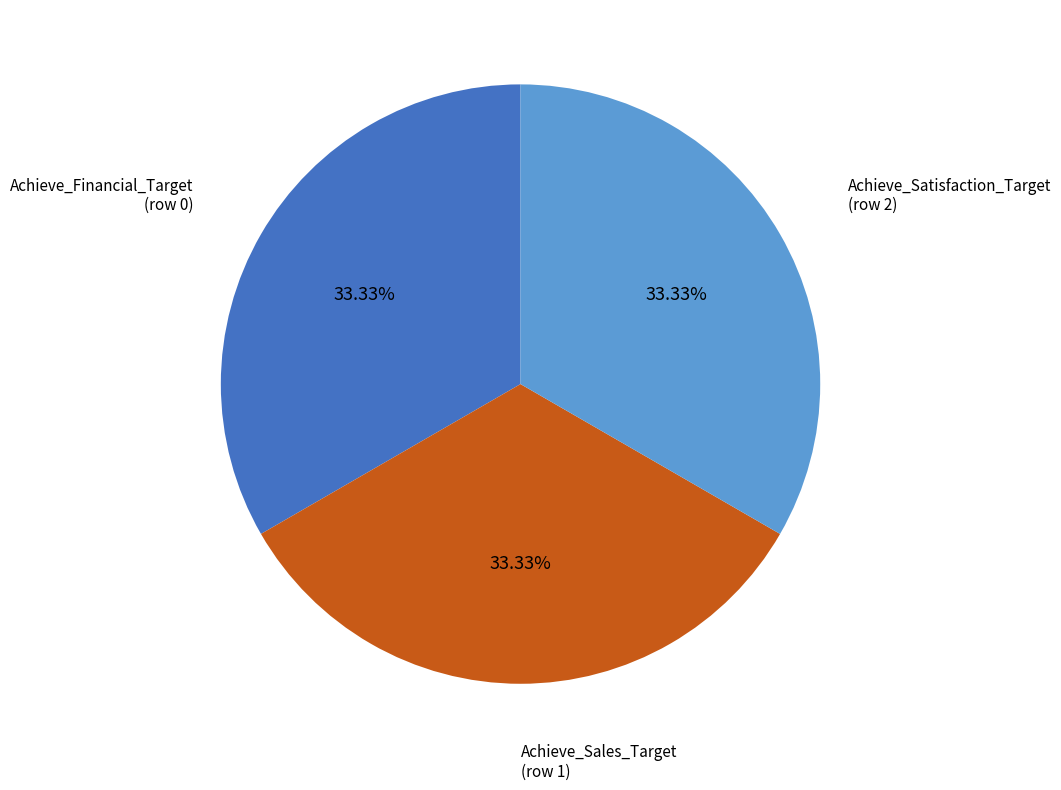

Combined, what portion of the pie is Achieve_Financial_Target and Achieve_Satisfaction_Target?

66.7%